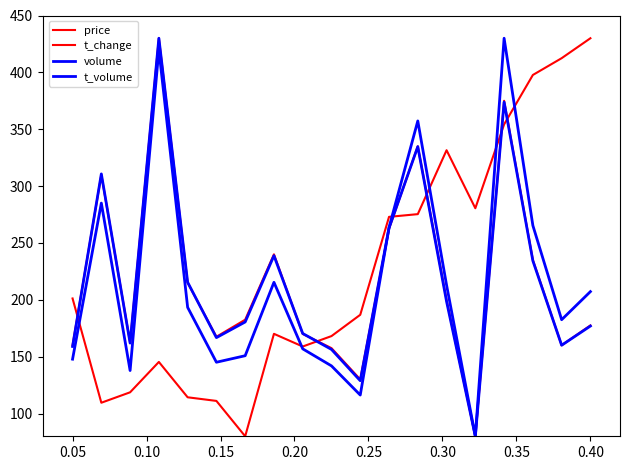

What is the highest value of the price series?

430.0